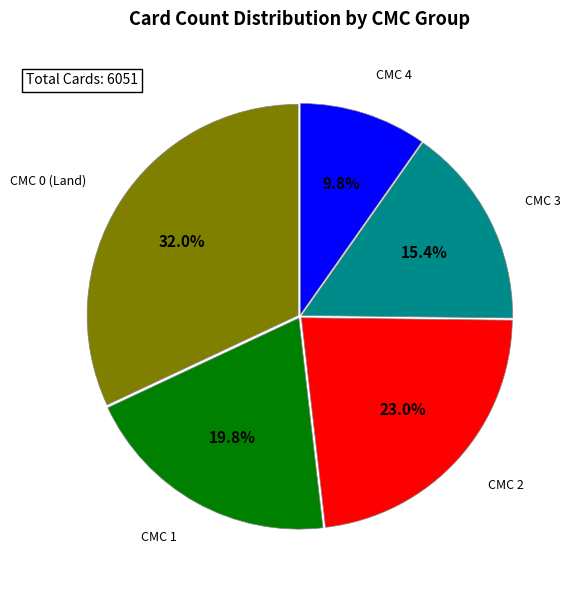

Between CMC 1 and CMC 2, which is larger?

CMC 2